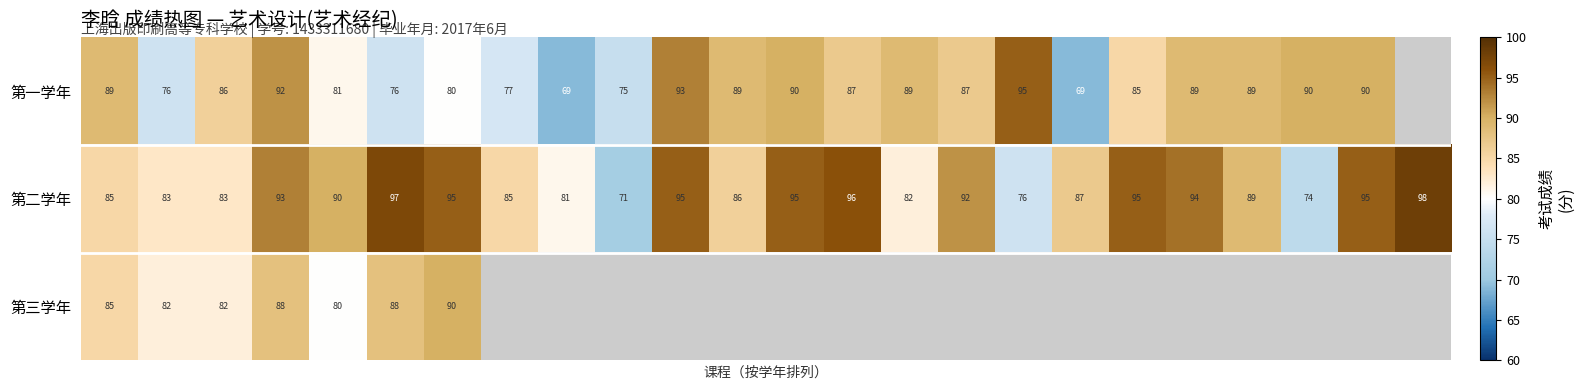

What is the difference between the second highest and second lowest values in the 第二学年 series?

23